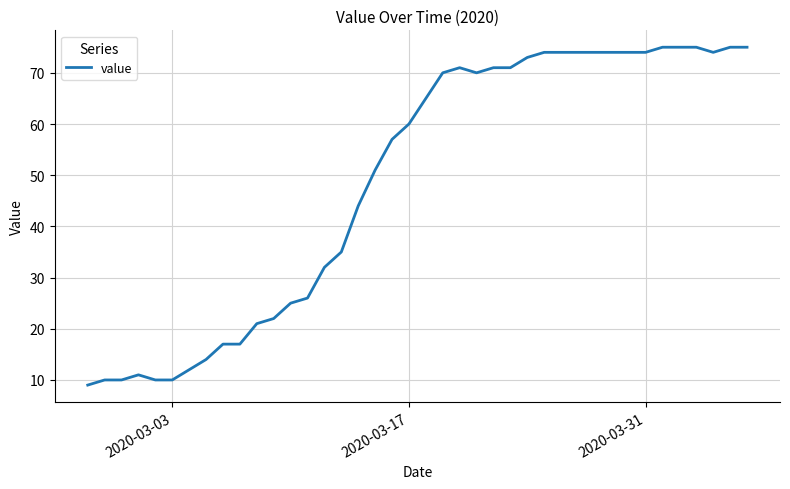

Count the number of categories in the chart.

40